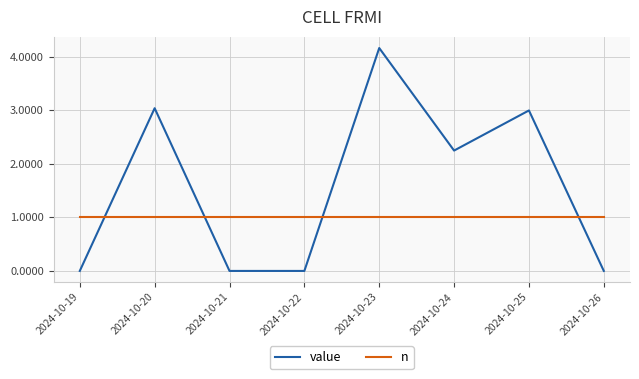

What is the average value of the n series?

1.0